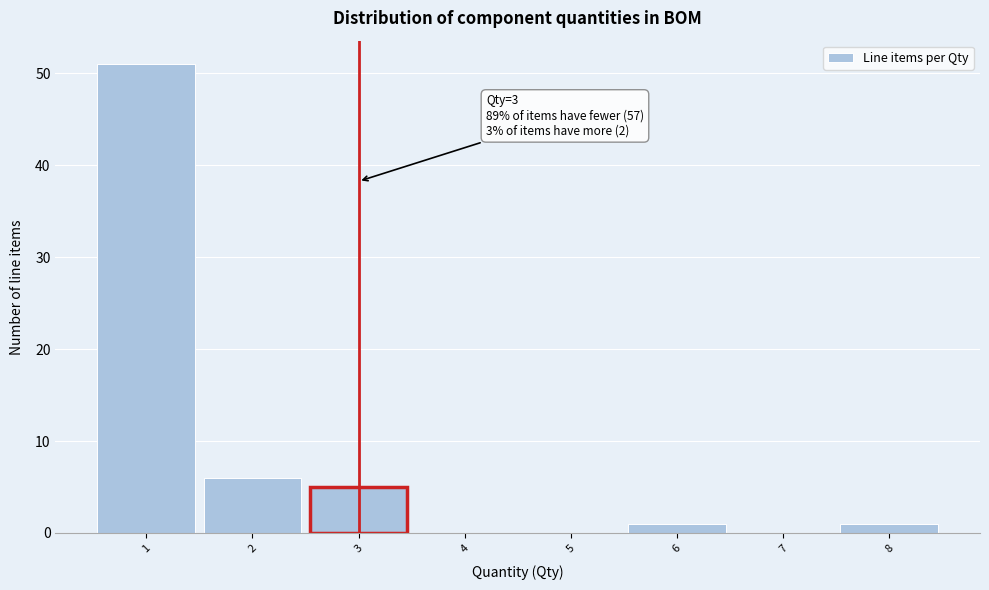

Which range on the x-axis has the tallest bar?

0.5 to 1.5